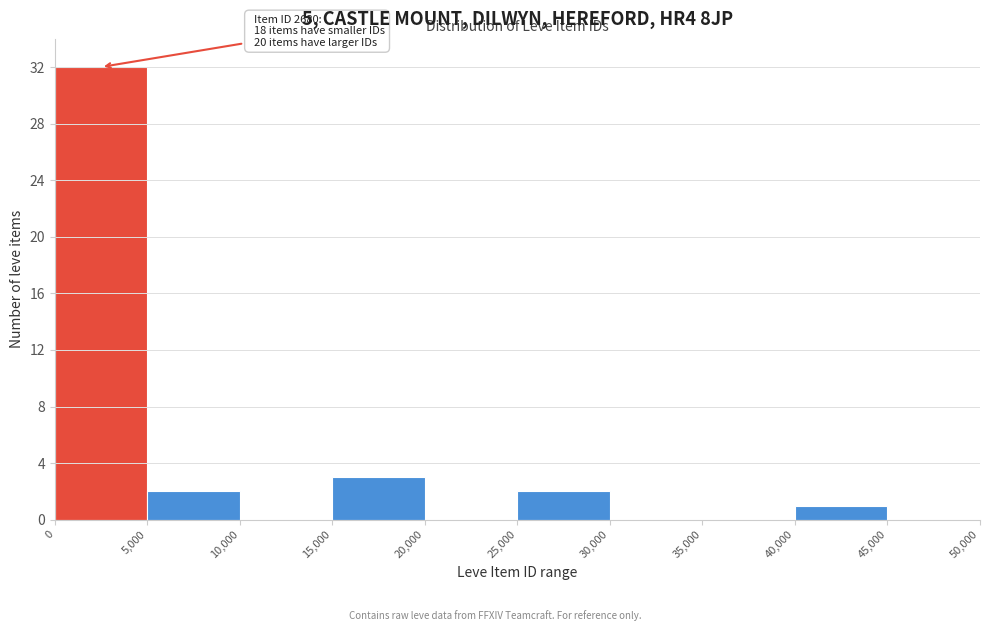

Which range on the x-axis has the tallest bar?

0 to 5,000